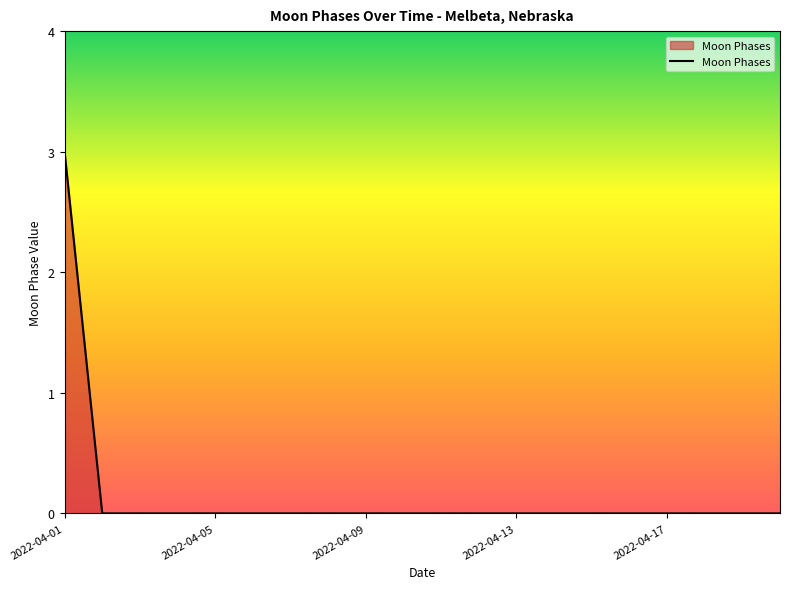

What is the maximum value shown in the chart?

3